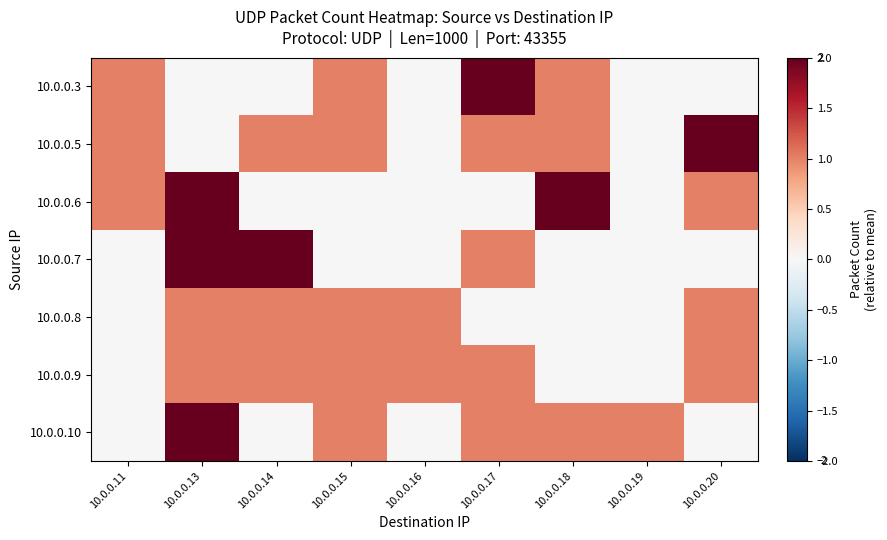

Between 10.0.0.11 and 10.0.0.14, which series saw the biggest shift?

10.0.0.7